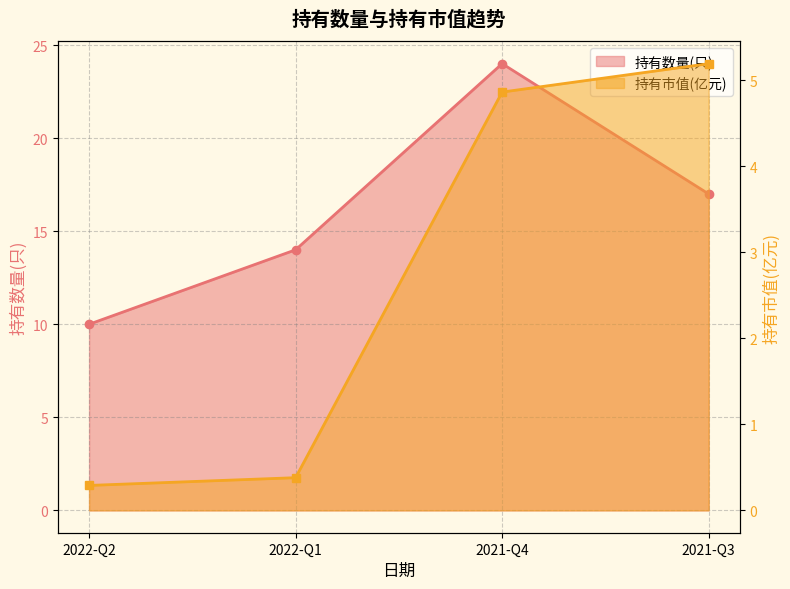

Does the chart have visible grid lines?

Yes